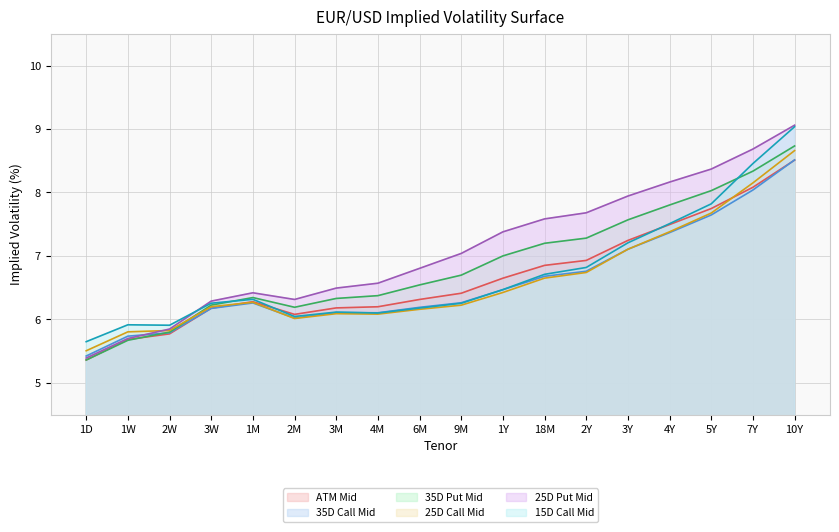

Which series ends up on top after the final intersection of 25D Put Mid and 35D Call Mid?

25D Put Mid